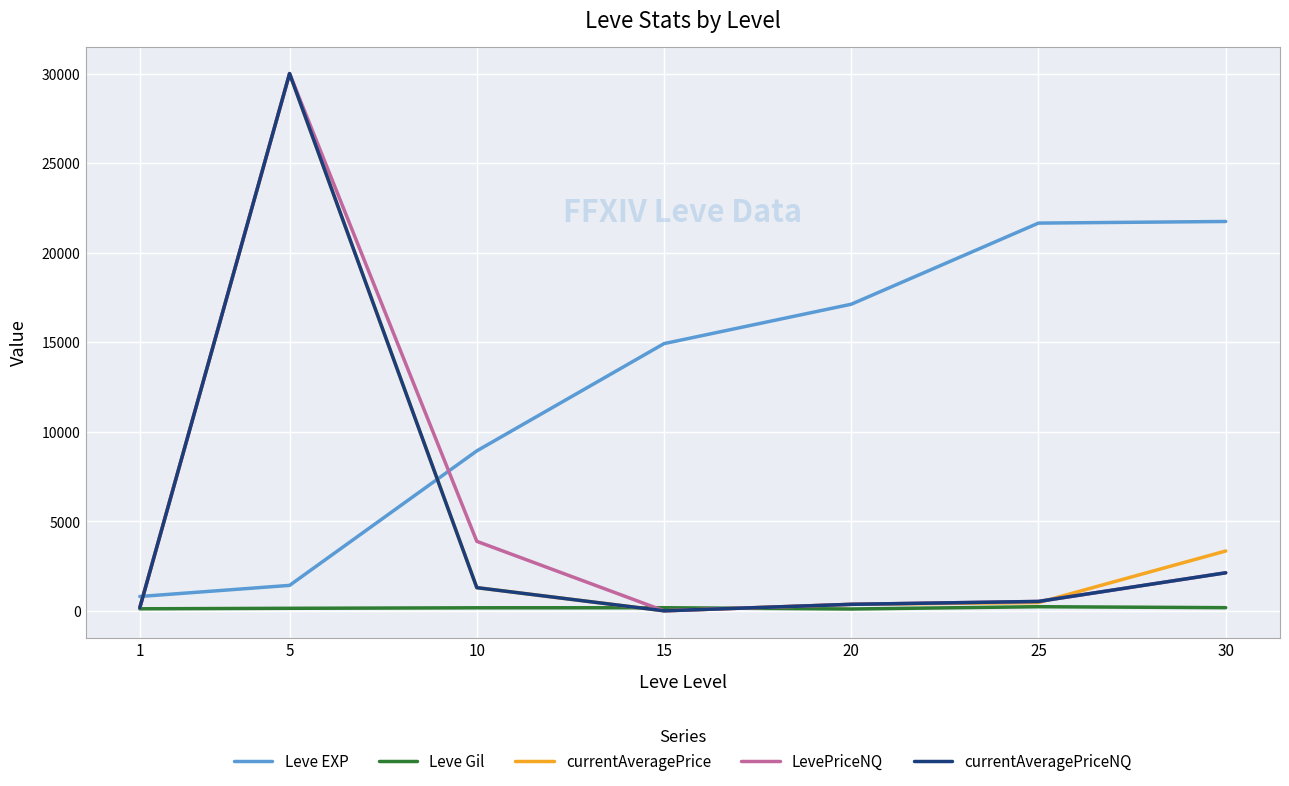

Does the chart have visible grid lines?

Yes